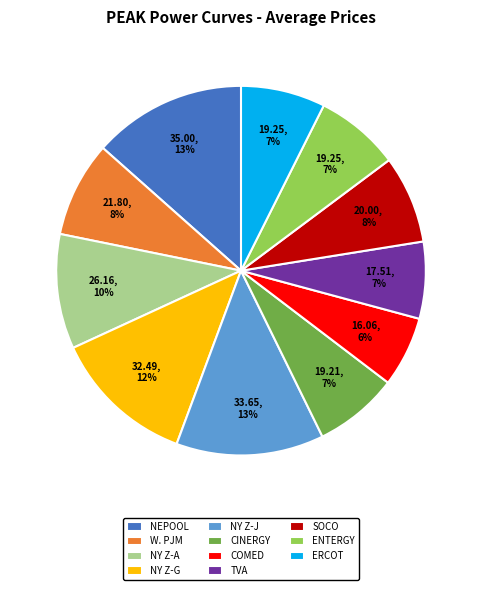

Is it true that COMED is 6% of the pie?

True